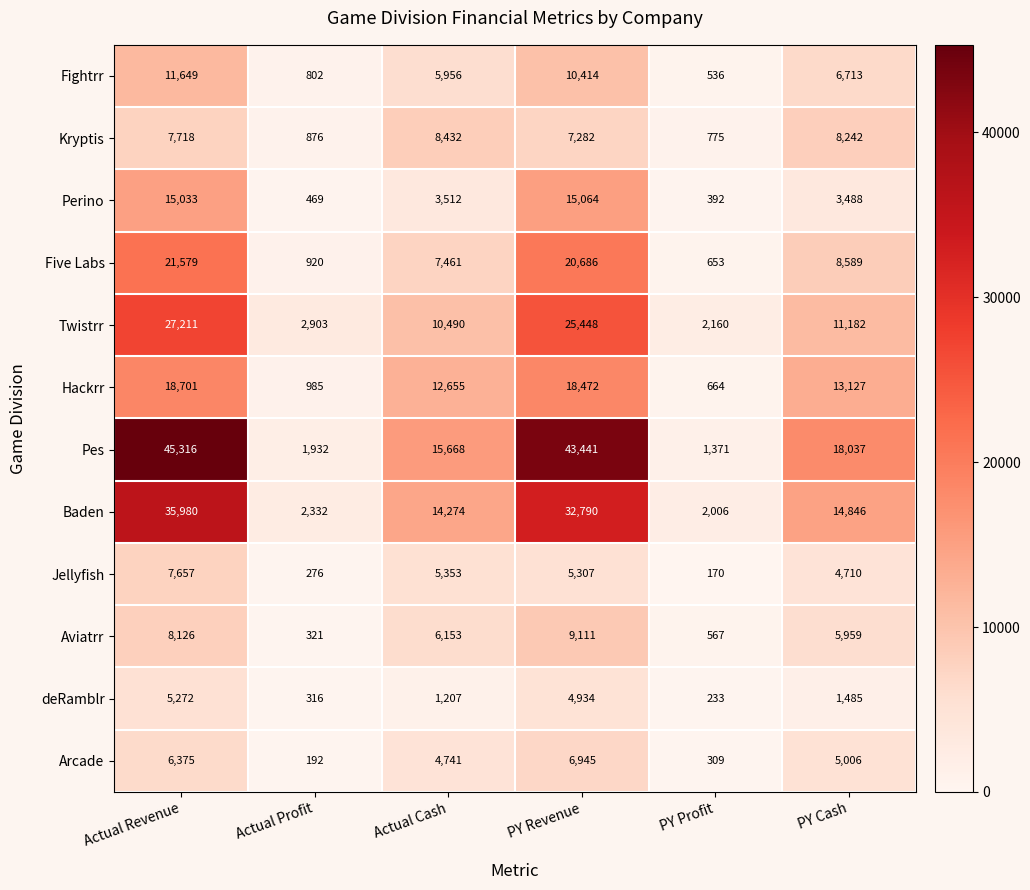

True or false: Fightrr has a value of 6713 at PY Cash.

True